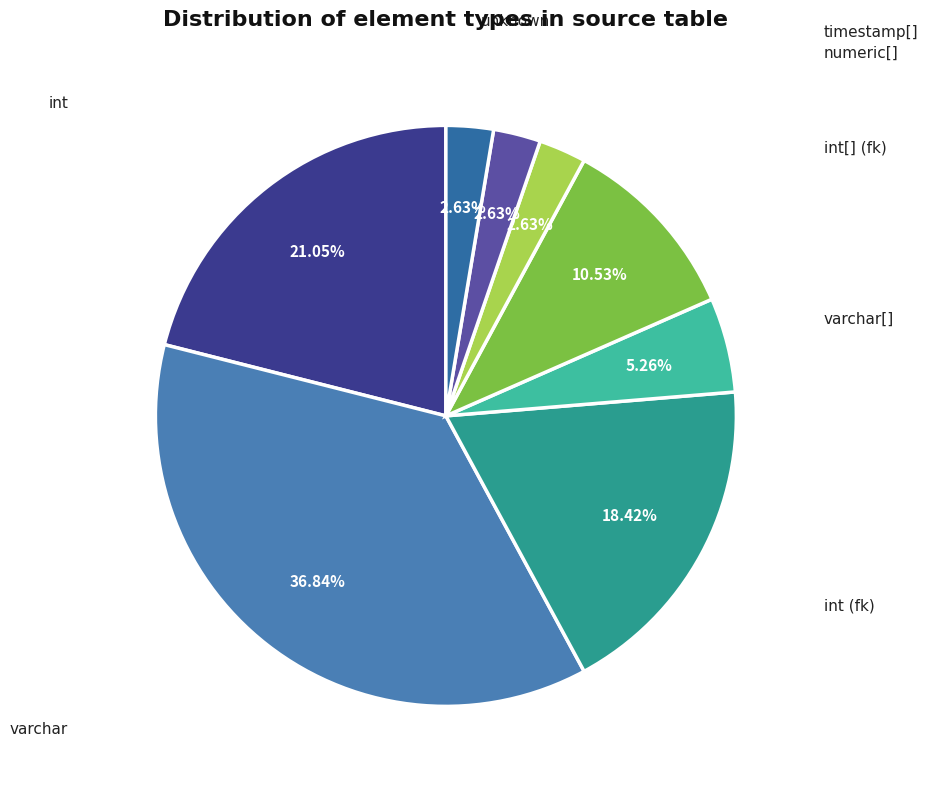

To the nearest percent, what percentage of the pie is timestamp[]?

3%